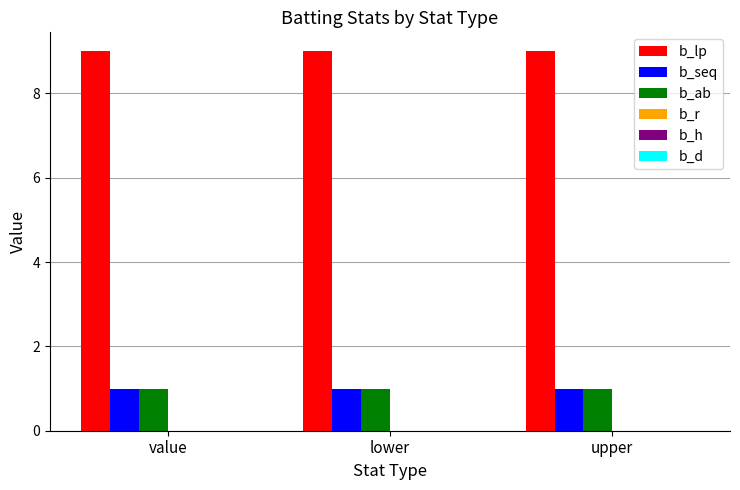

What is the sum of all b_seq values?

3